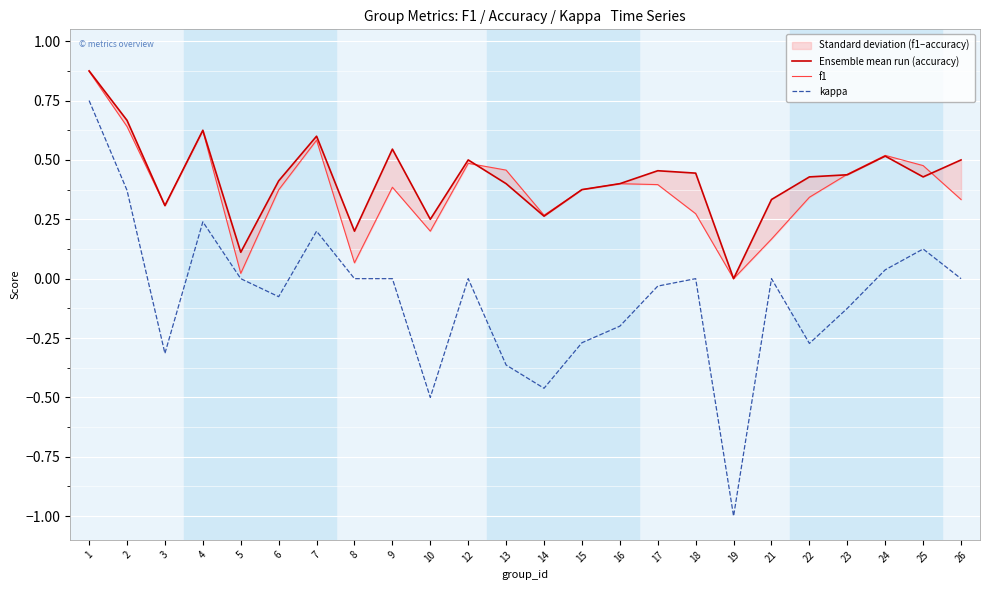

How many values in the f1 series exceed 0?

23